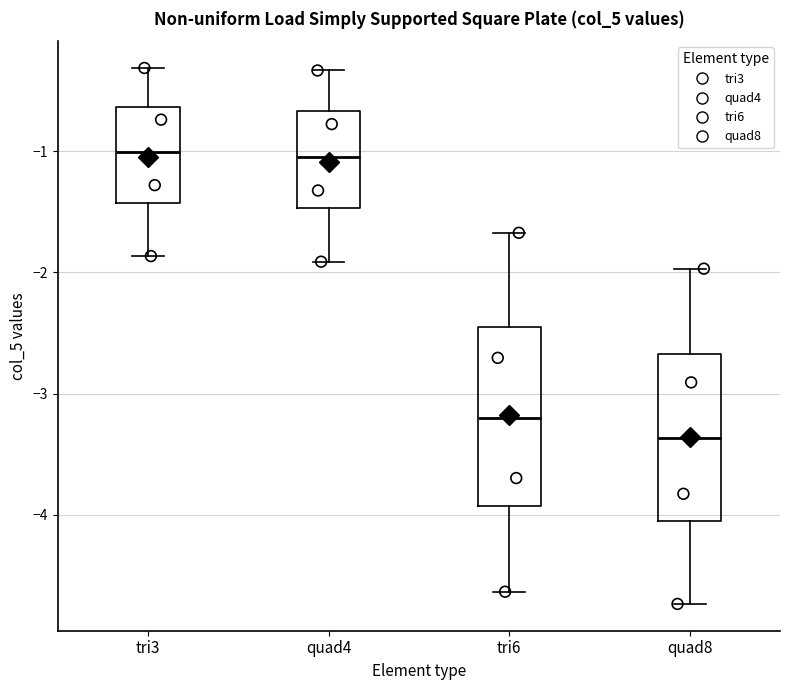

Where does the upper whisker of the box for quad4 end on the y-axis? The values are not printed on the chart, so give them approximately, as read against the axis.

-0.3